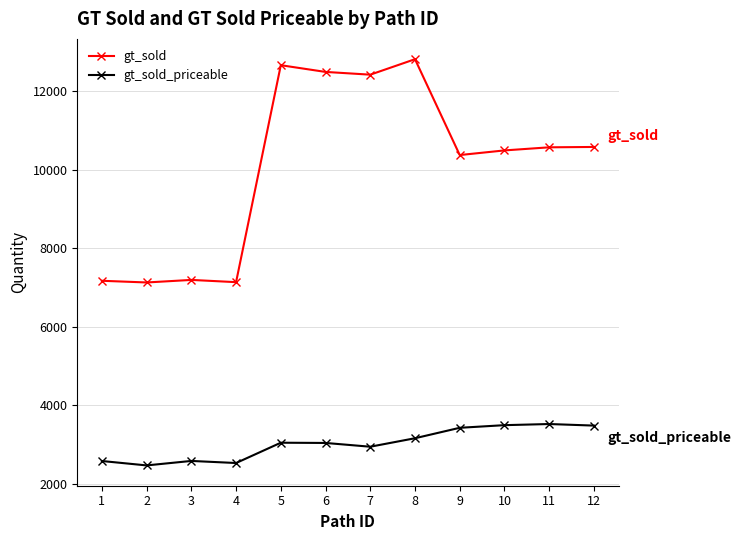

How many data points in gt_sold are less than 10569?

6